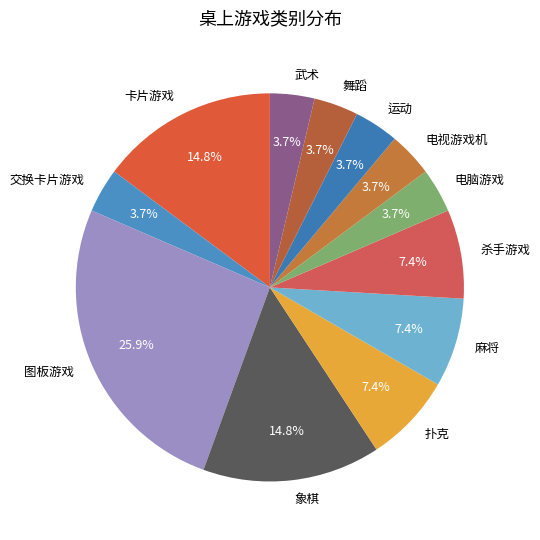

To the nearest percent, what percentage of the pie is 舞蹈?

4%